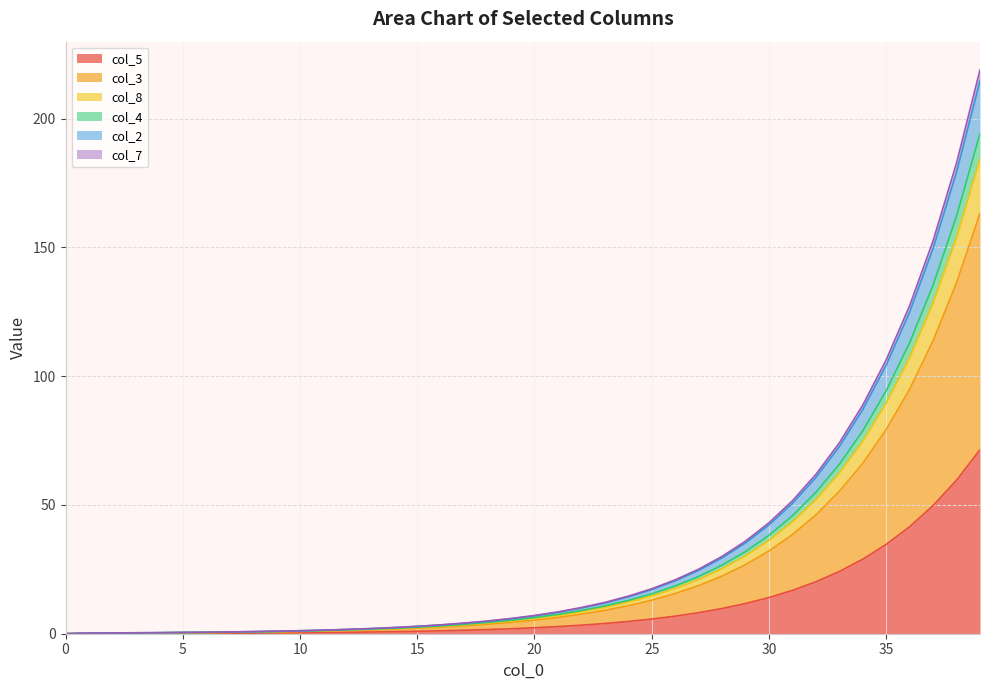

What is the difference between the highest and lowest values at 27?

16.9